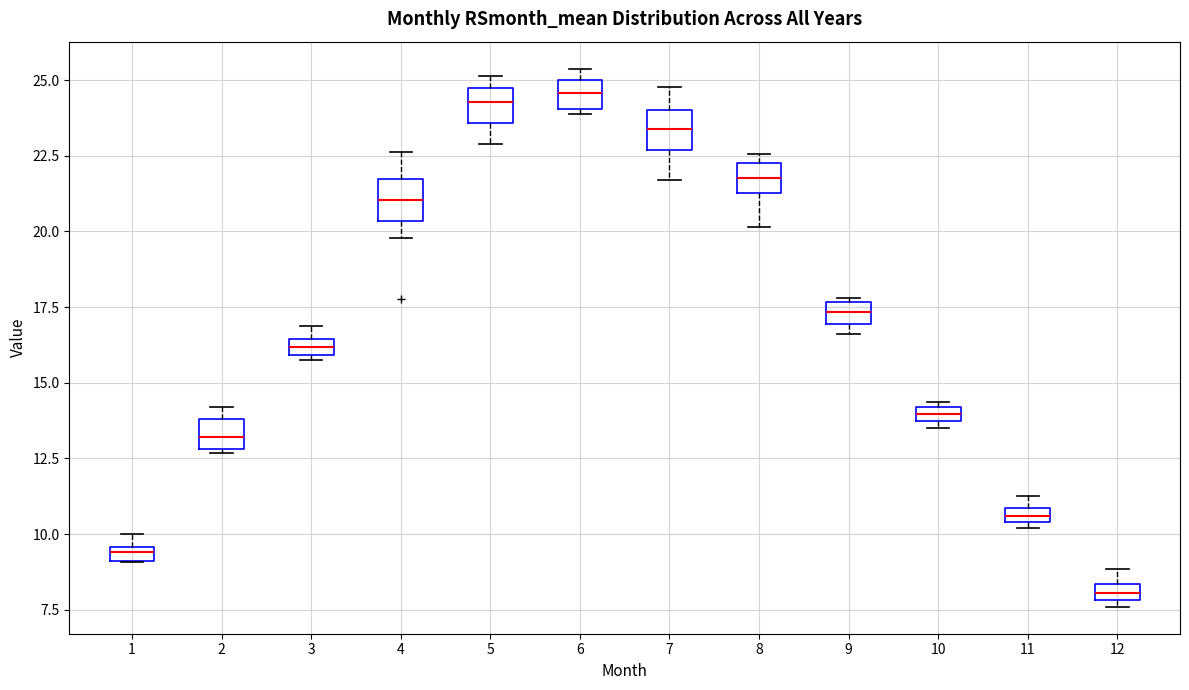

Which box has the lowest median line?

12